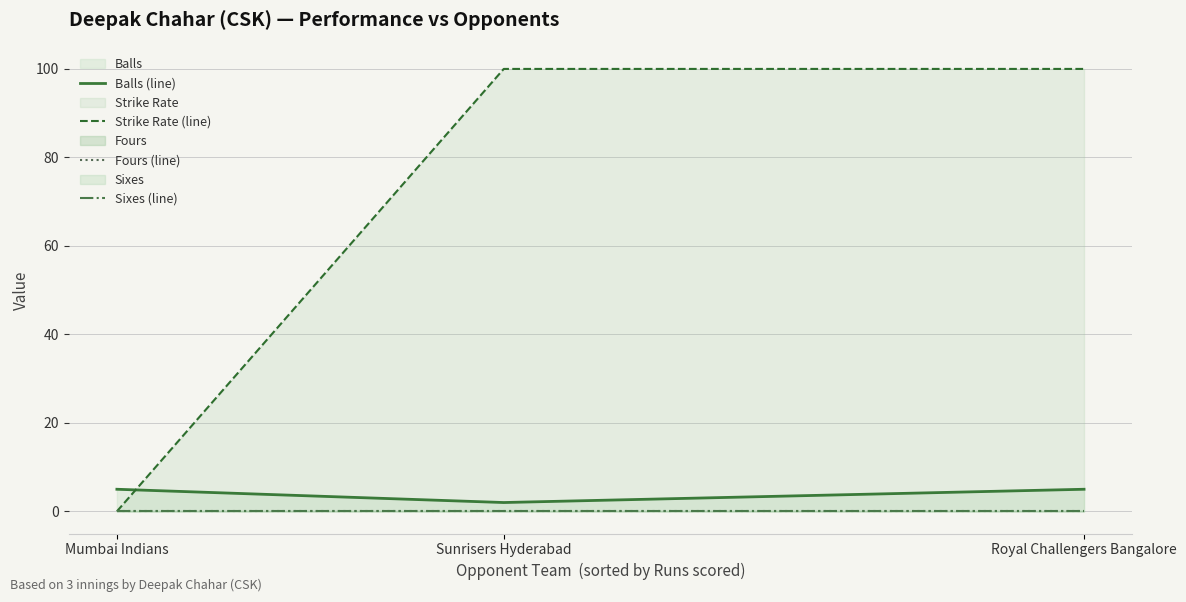

Which series has the widest spread of values?

Strike Rate (line)